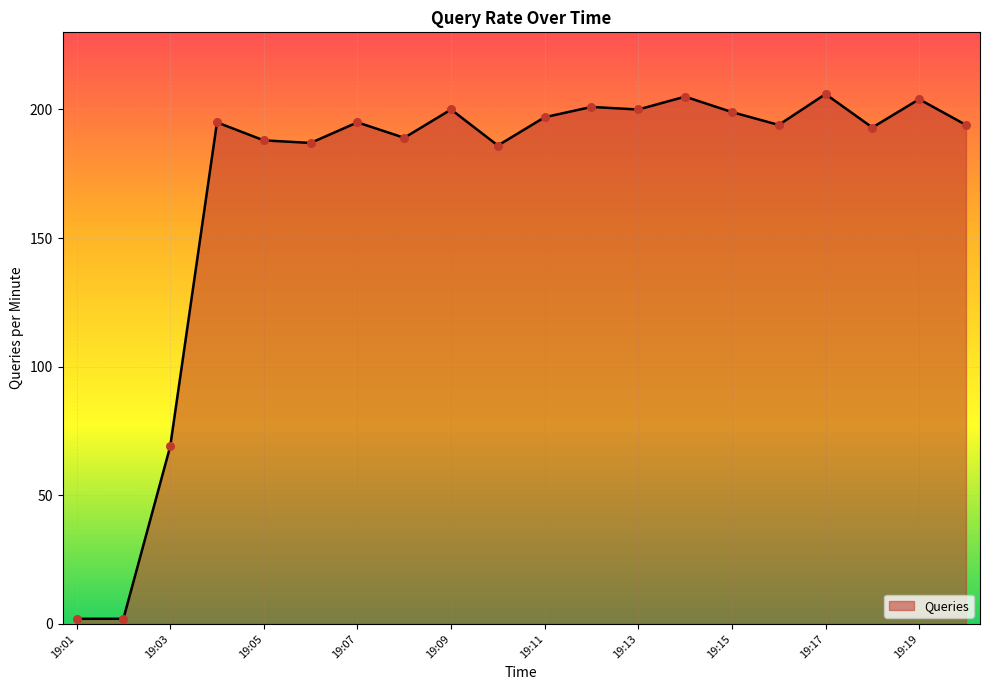

What is the difference between the maximum and minimum values?

204